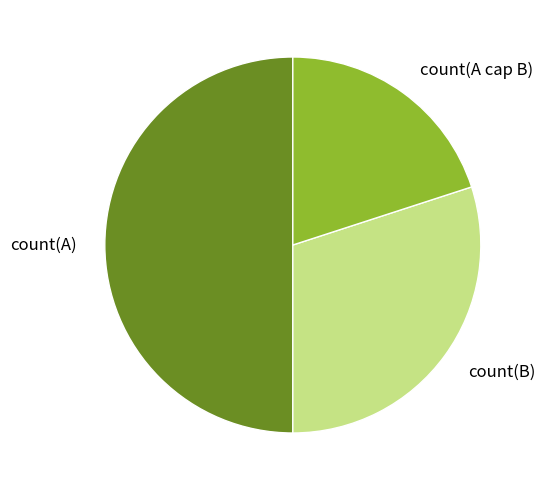

Combined, do count(A) and count(B) account for over 50%?

Yes